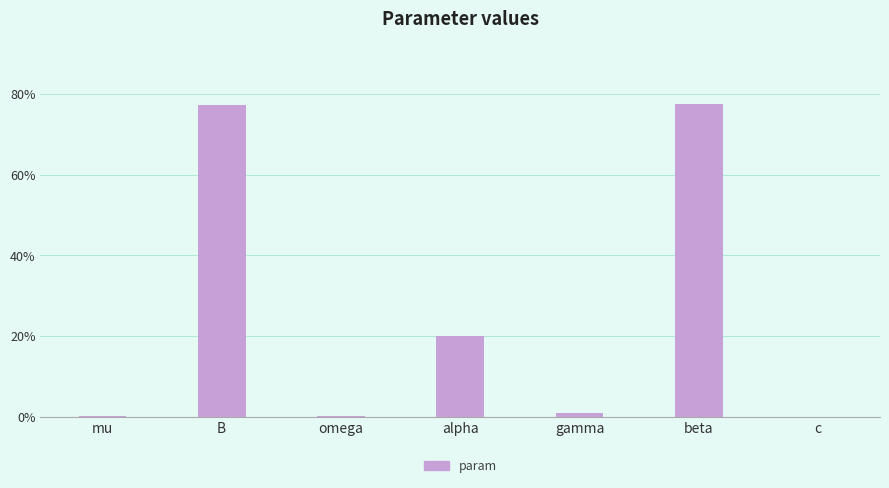

What is the greatest value displayed?

0.8